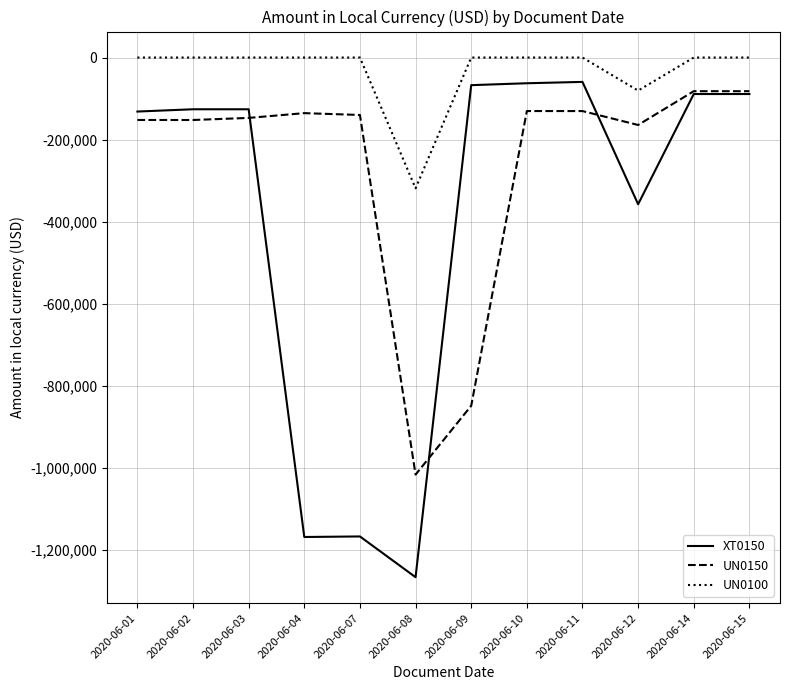

What is the minimum value for UN0100?

-318608.0